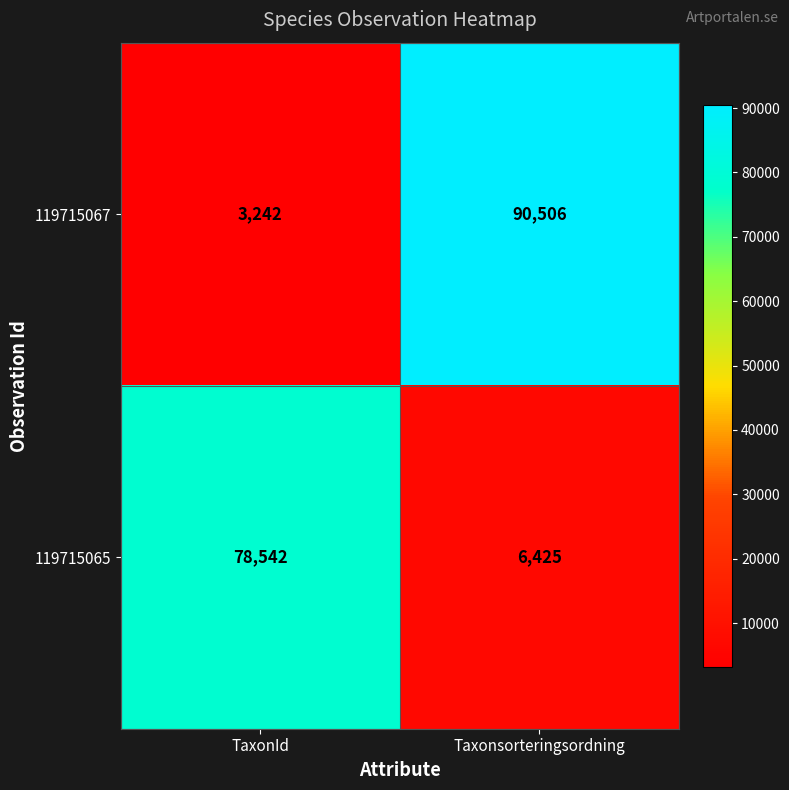

The value of 119715067 at Taxonsorteringsordning is 55695. True or false?

False